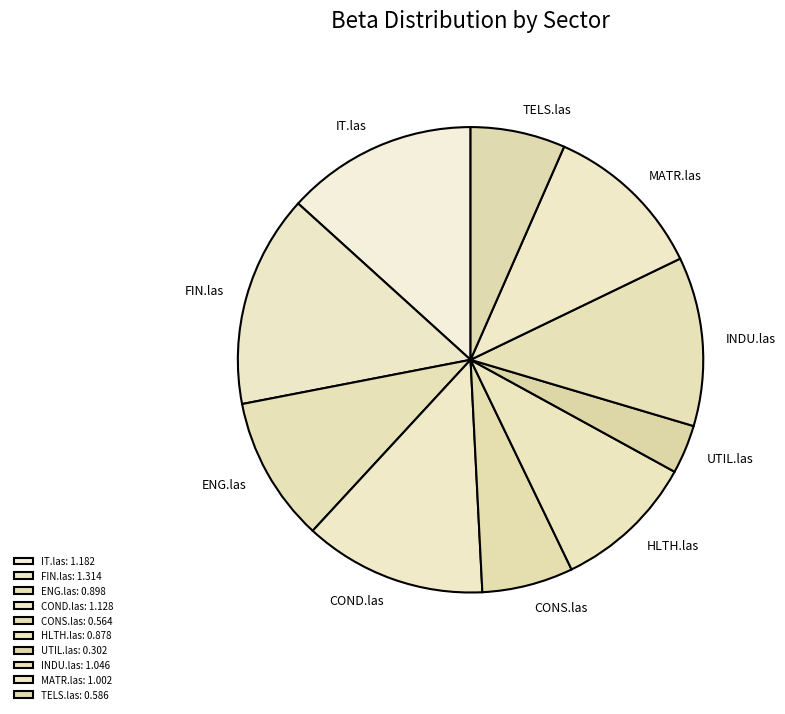

To the nearest percent, what portion does COND.las represent?

13%